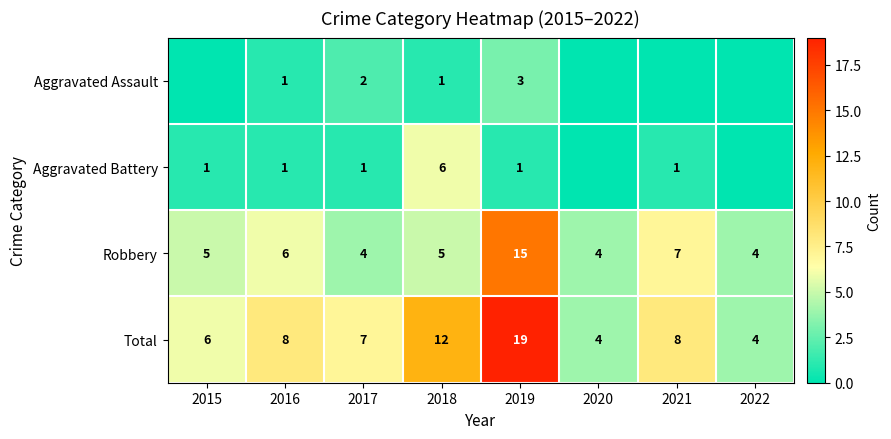

Which series changed the most between 2016 and 2017?

Robbery